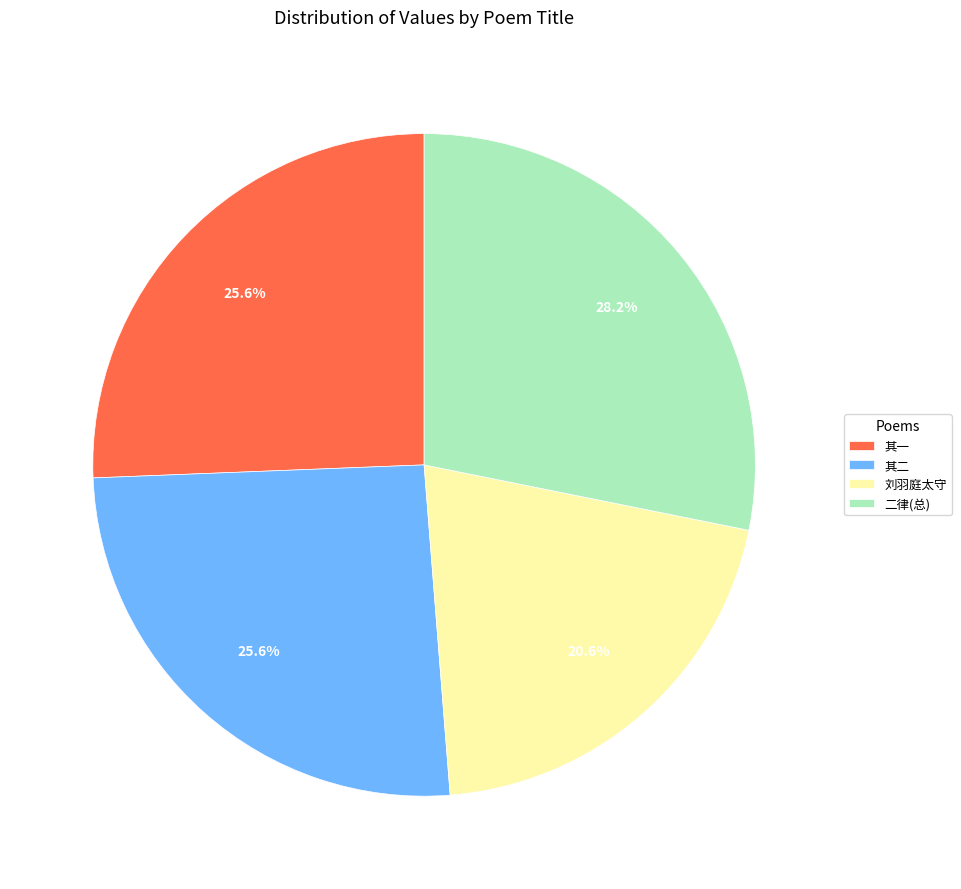

Is the sum of 二律(总) and 其一 greater than half?

Yes